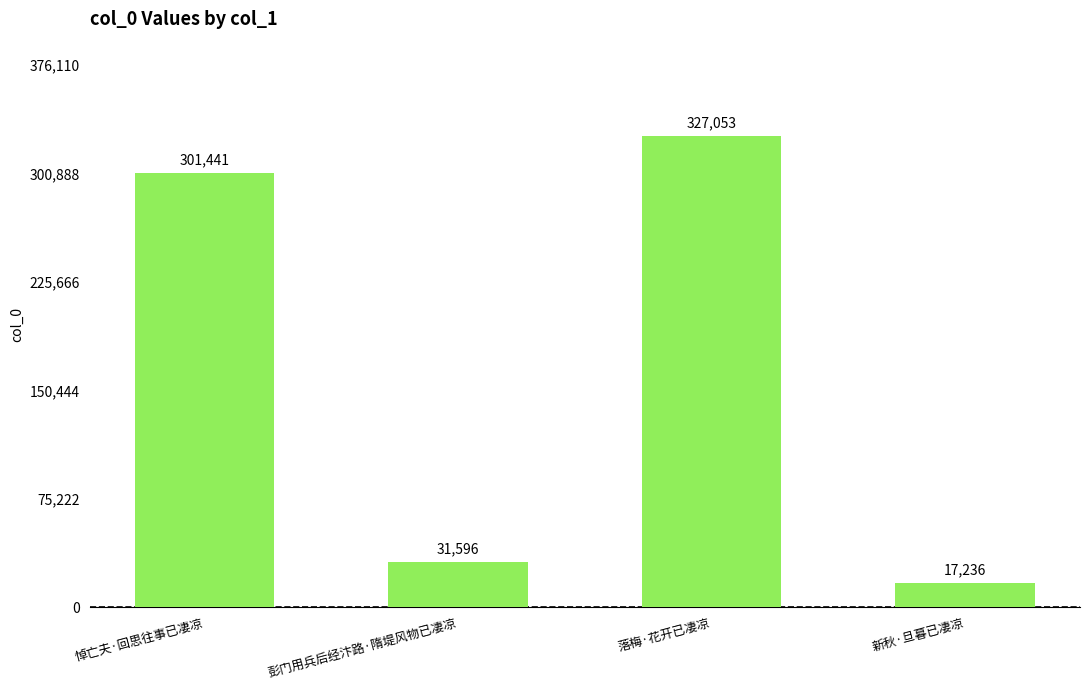

True or false: the data shows 327053 at 落梅·花开已凄凉.

True